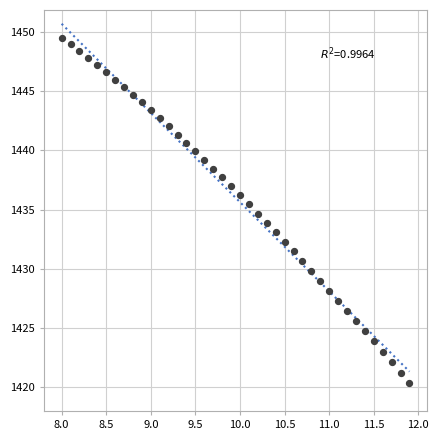

What is the range of X values (max minus min)?

3.9